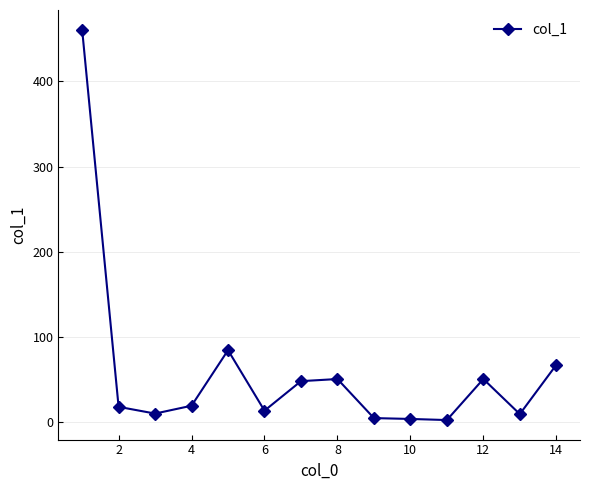

What is the difference between the maximum and minimum values?

457.8